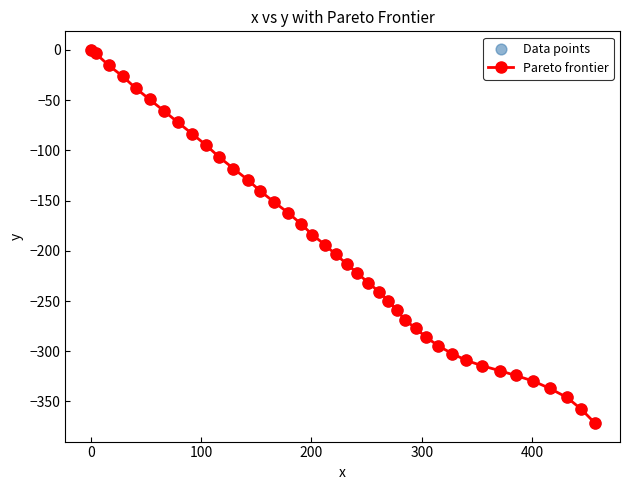

What is the difference between the second highest and minimum values?

368.0